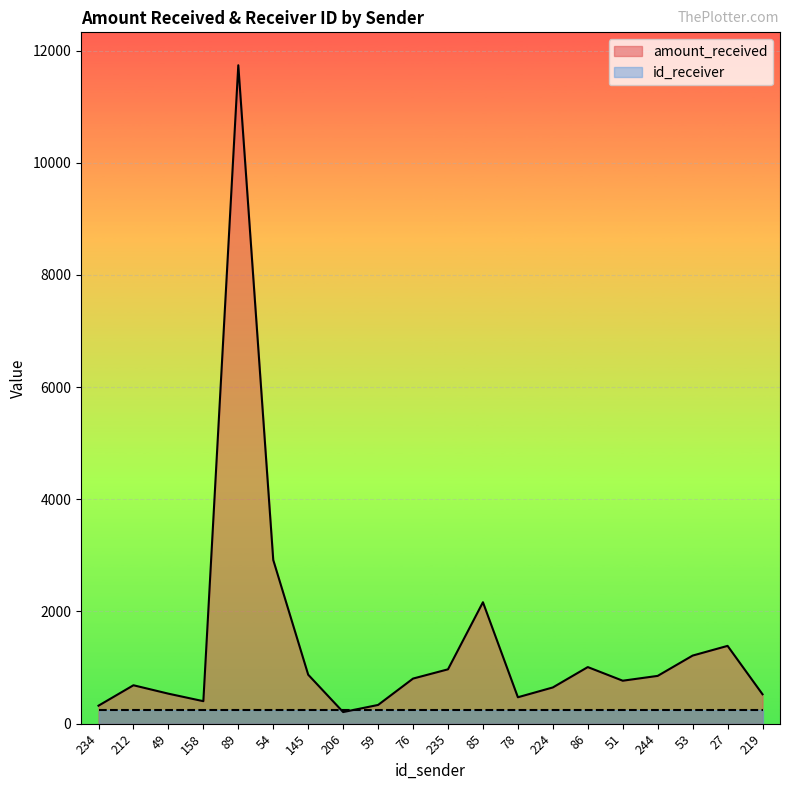

Rank the categories by value from lowest to highest.

206, 234, 59, 158, 78, 219, 49, 224, 212, 51, 76, 244, 145, 235, 86, 53, 27, 85, 54, 89